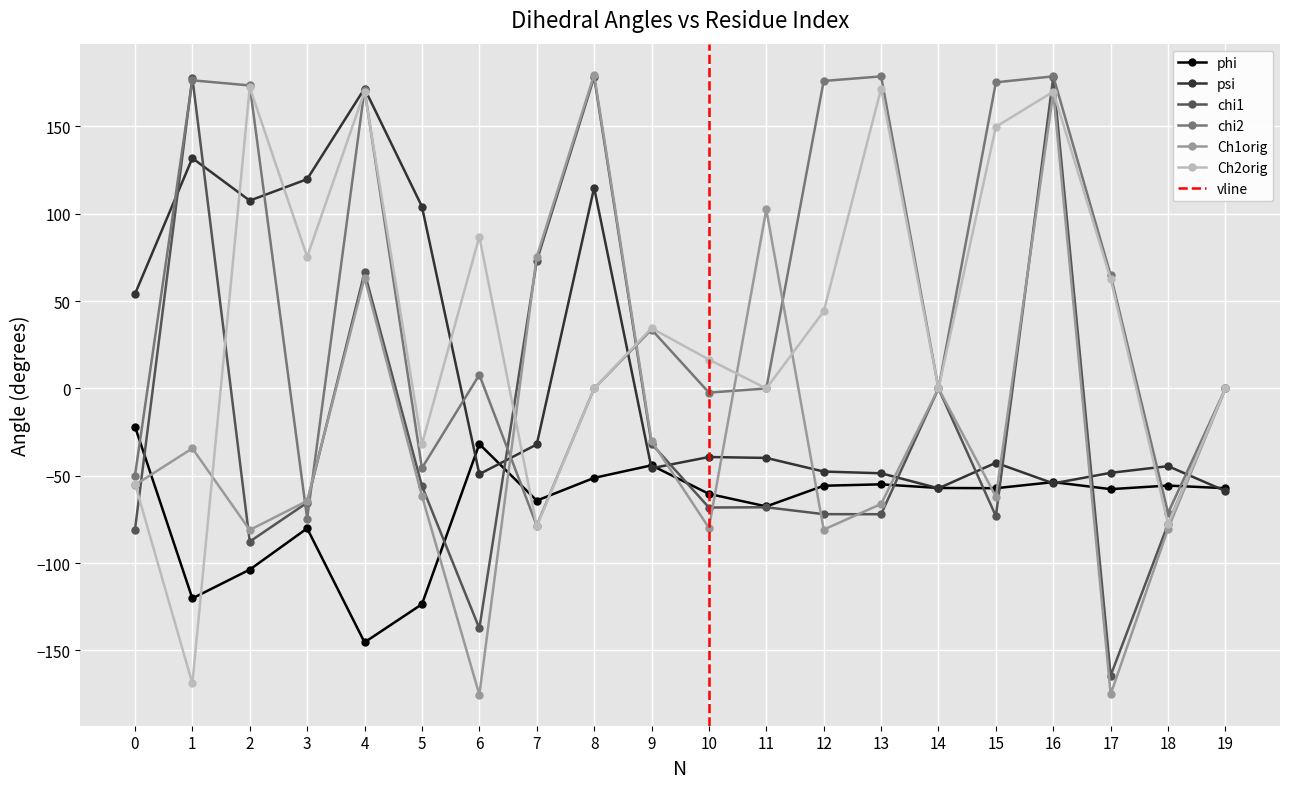

Which label corresponds to the largest value in the chart?

8